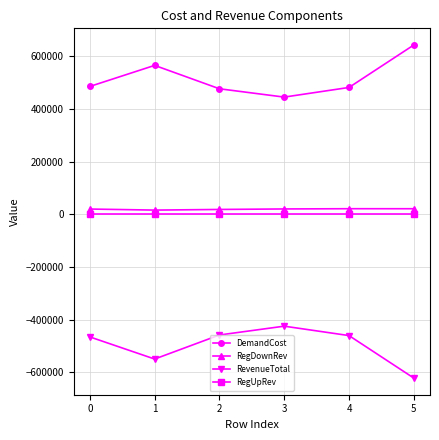

What is the spread (max minus min) of values at 0?

950636.6